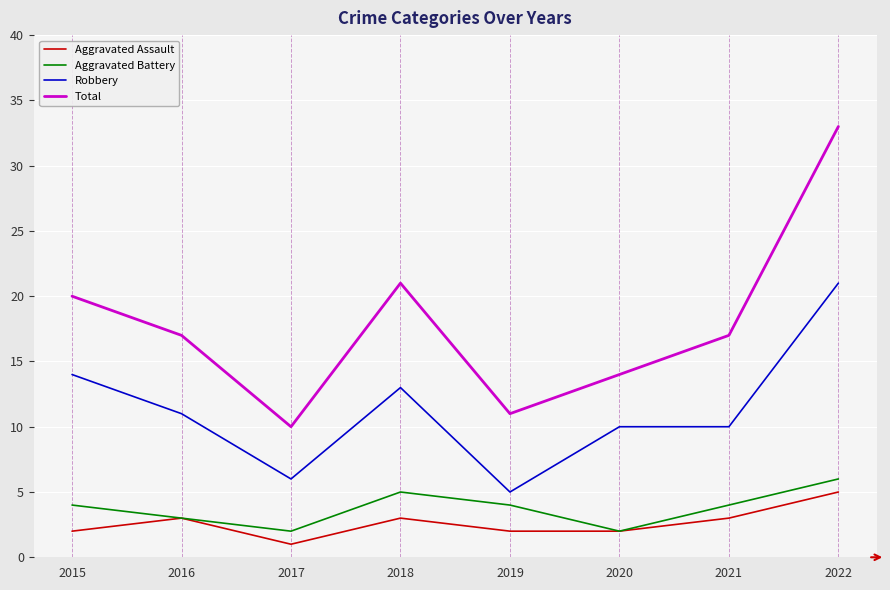

What is the difference between the highest and lowest values at 2021?

14